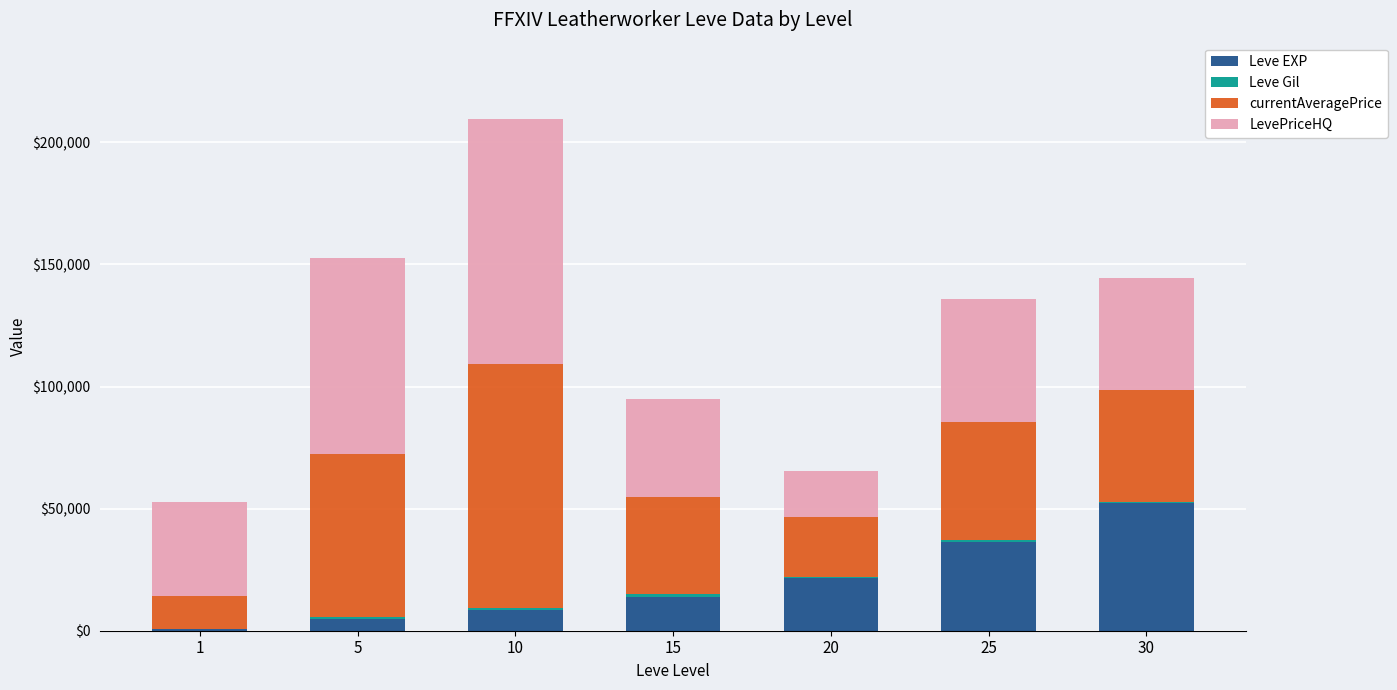

At which category is the sum across all series the highest?

10